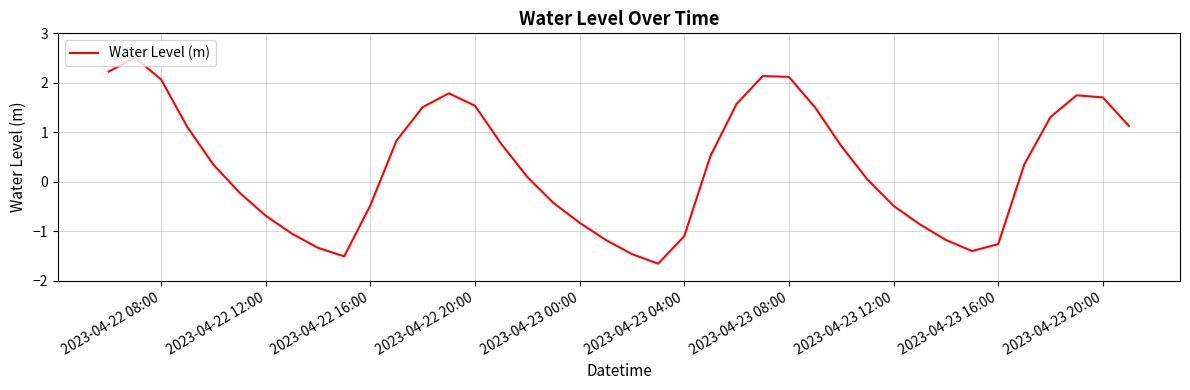

How many negative values are there?

17